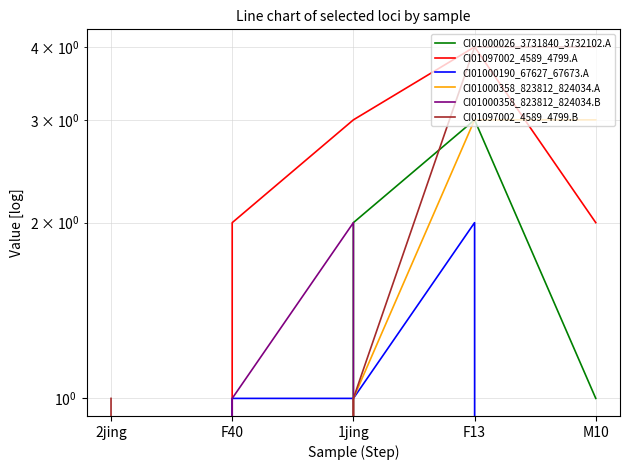

Is this an area chart (filled region under the line)?

No